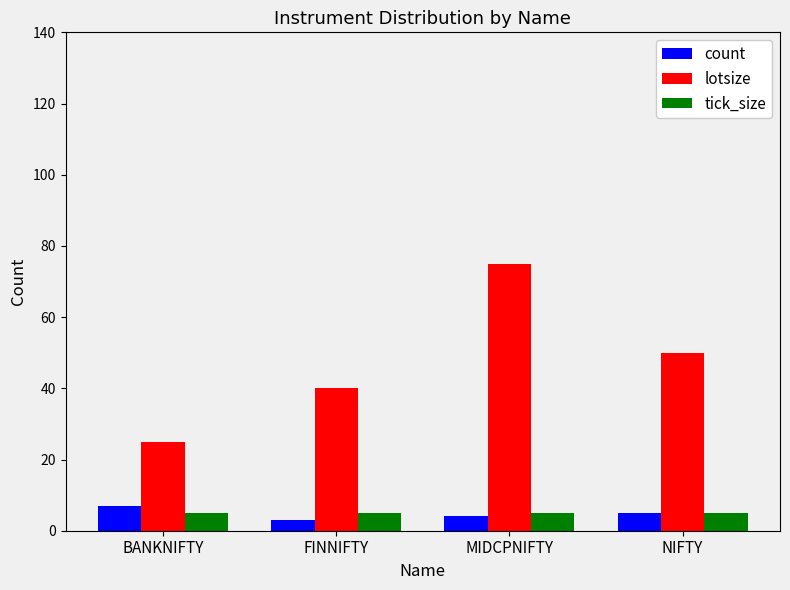

Reading left to right, extract all data points from this chart.

count: BANKNIFTY=7	FINNIFTY=3	MIDCPNIFTY=4	NIFTY=5
lotsize: BANKNIFTY=25	FINNIFTY=40	MIDCPNIFTY=75	NIFTY=50
tick_size: BANKNIFTY=5	FINNIFTY=5	MIDCPNIFTY=5	NIFTY=5